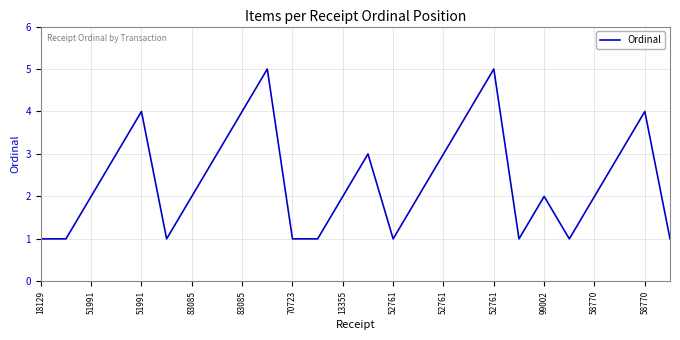

What is the maximum value shown in the chart?

5